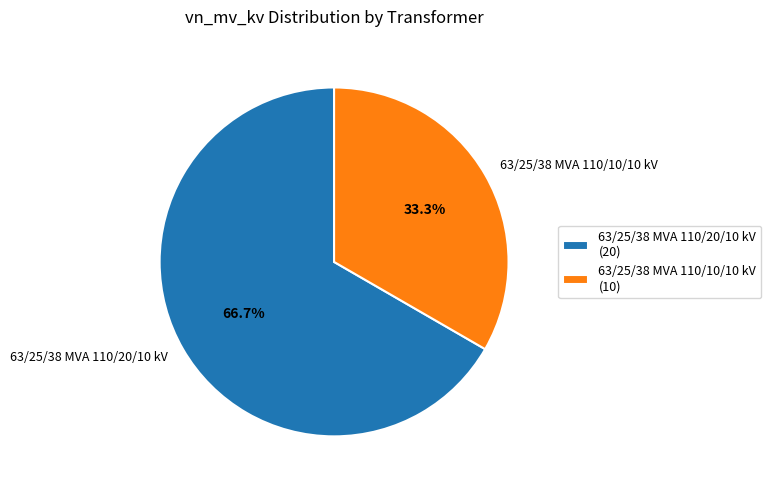

Between 63/25/38 MVA 110/20/10 kV and 63/25/38 MVA 110/10/10 kV, which is larger?

63/25/38 MVA 110/20/10 kV